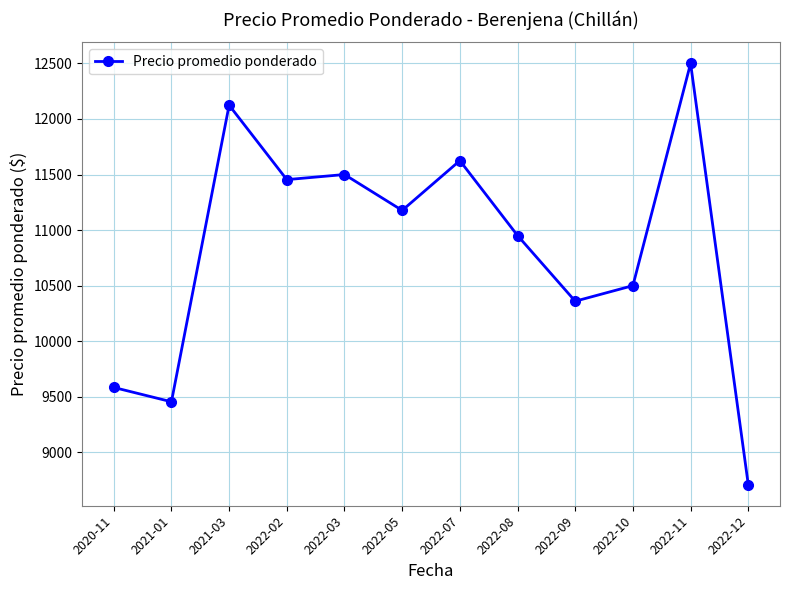

The chart shows a value of 6110 at 2022-08. True or false?

False